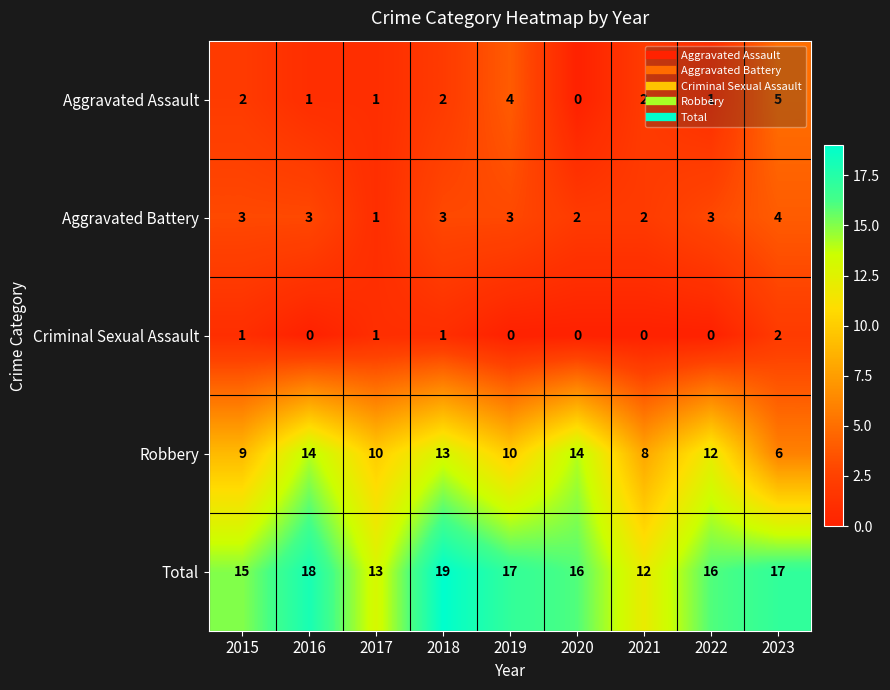

What is the difference between the second highest and second lowest values in the Aggravated Assault series?

3